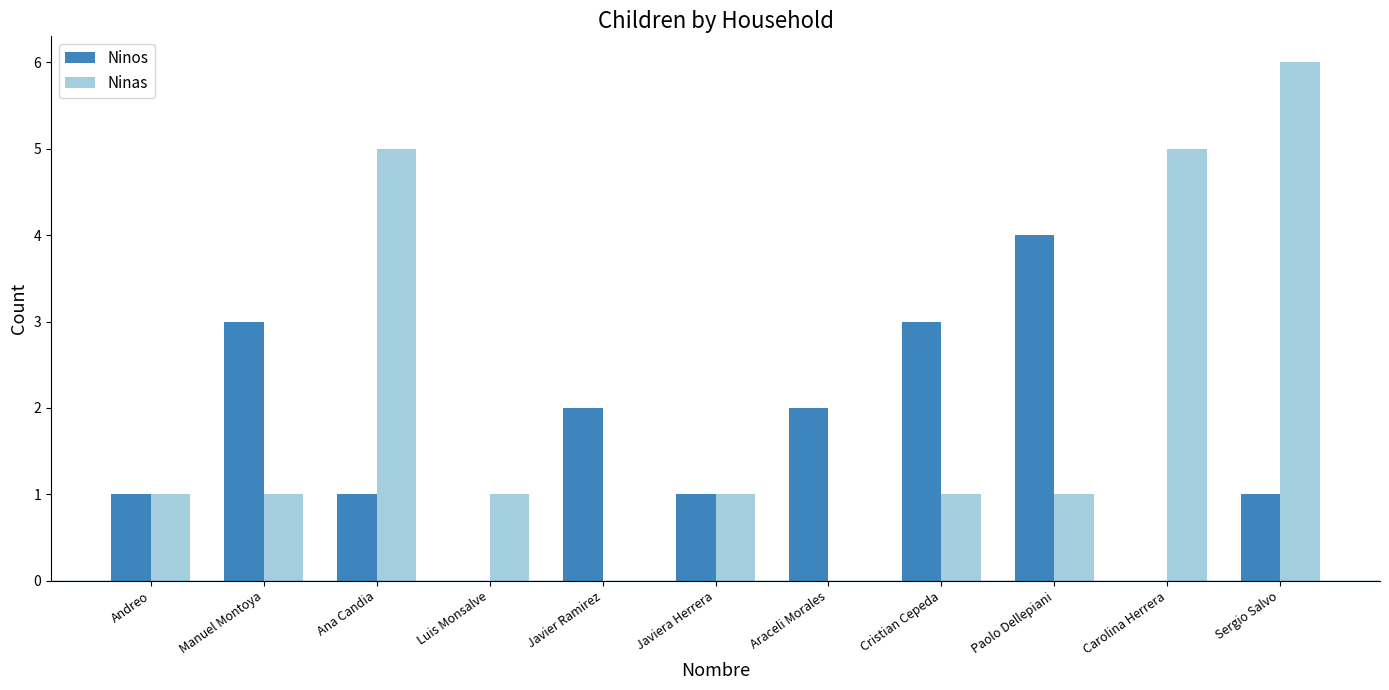

How many series are shown in this chart?

2